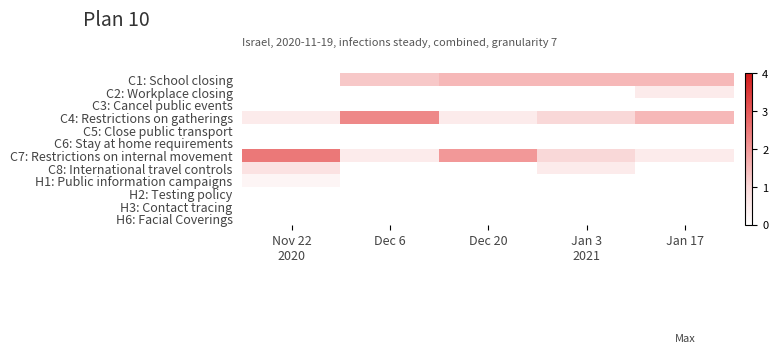

Reading right to left, list all the values displayed in this chart.

C1: School closing: Jan 17=1.5	Jan 3
2021=1.5	Dec 20=1.5	Dec 6=1.2	Nov 22
2020=0.0
C2: Workplace closing: Jan 17=0.5	Jan 3
2021=0.0	Dec 20=0.0	Dec 6=0.0	Nov 22
2020=0.0
C3: Cancel public events: Jan 17=0.0	Jan 3
2021=0.0	Dec 20=0.0	Dec 6=0.0	Nov 22
2020=0.0
C4: Restrictions on gatherings: Jan 17=1.5	Jan 3
2021=1.0	Dec 20=0.5	Dec 6=2.2	Nov 22
2020=0.5
C5: Close public transport: Jan 17=0.0	Jan 3
2021=0.0	Dec 20=0.0	Dec 6=0.0	Nov 22
2020=0.0
C6: Stay at home requirements: Jan 17=0.0	Jan 3
2021=0.0	Dec 20=0.0	Dec 6=0.0	Nov 22
2020=0.0
C7: Restrictions on internal movement: Jan 17=0.5	Jan 3
2021=1.0	Dec 20=2.0	Dec 6=0.5	Nov 22
2020=2.5
C8: International travel controls: Jan 17=0.0	Jan 3
2021=0.5	Dec 20=0.0	Dec 6=0.0	Nov 22
2020=0.8
H1: Public information campaigns: Jan 17=0.0	Jan 3
2021=0.0	Dec 20=0.0	Dec 6=0.0	Nov 22
2020=0.2
H2: Testing policy: Jan 17=0.0	Jan 3
2021=0.0	Dec 20=0.0	Dec 6=0.0	Nov 22
2020=0.0
H3: Contact tracing: Jan 17=0.0	Jan 3
2021=0.0	Dec 20=0.0	Dec 6=0.0	Nov 22
2020=0.0
H6: Facial Coverings: Jan 17=0.0	Jan 3
2021=0.0	Dec 20=0.0	Dec 6=0.0	Nov 22
2020=0.0